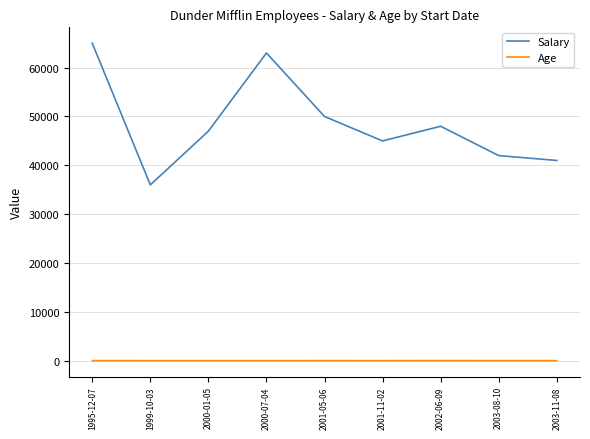

At which category does Salary reach its first local peak?

2000-07-04